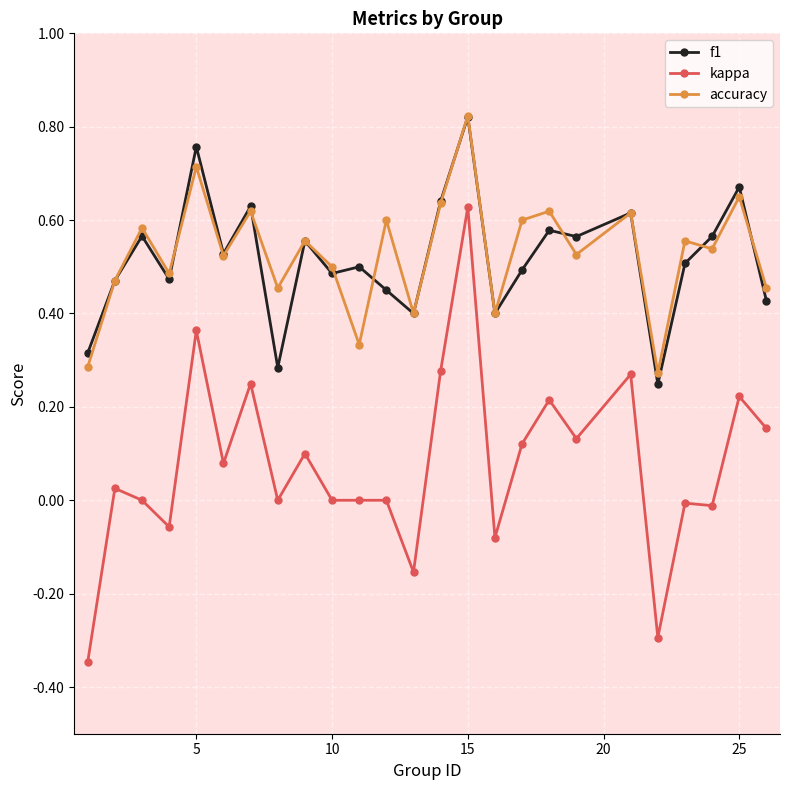

True or false: kappa and accuracy intersect in this chart.

False